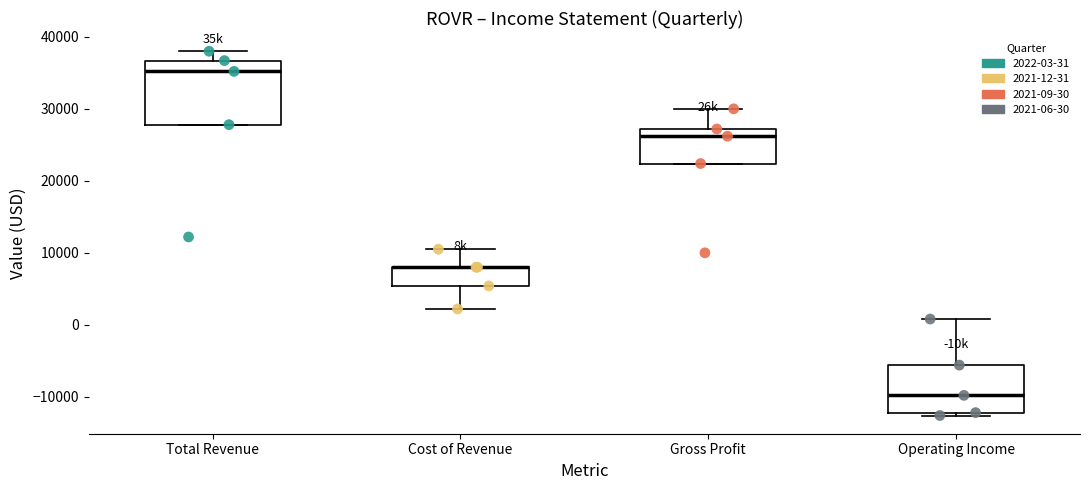

Reading left to right, read every box against the y-axis: the position of its median line, the range the box covers, and the ends of its whiskers. The values are not printed on the chart, so give them approximately, as read against the axis.

Total Revenue: median 35000, box 28000 to 37000, whiskers 28000 to 38000
Cost of Revenue: median 8000 (drawn on the box's upper edge), box 5000 to 8000, whiskers 2000 to 11000
Gross Profit: median 26000, box 22000 to 27000, whiskers 22000 to 30000
Operating Income: median -10000, box -12000 to -6000, whiskers -13000 to 1000